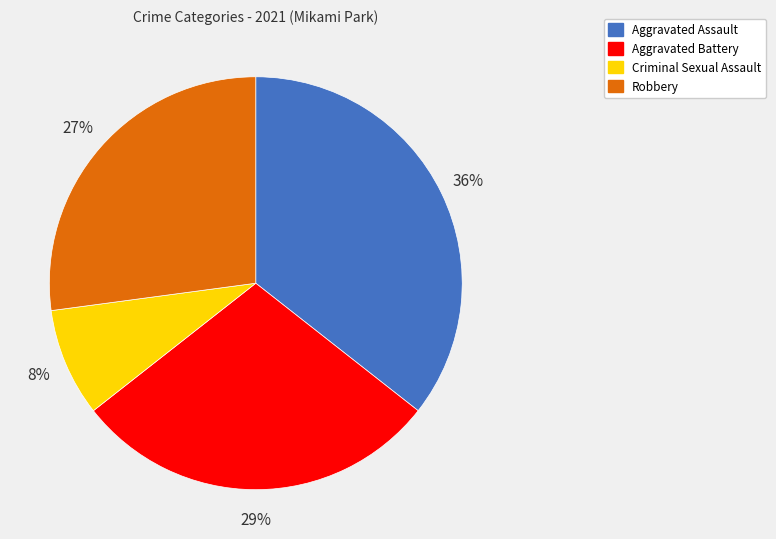

Approximately how many times larger is the value at Aggravated Assault compared to Aggravated Battery?

1.2